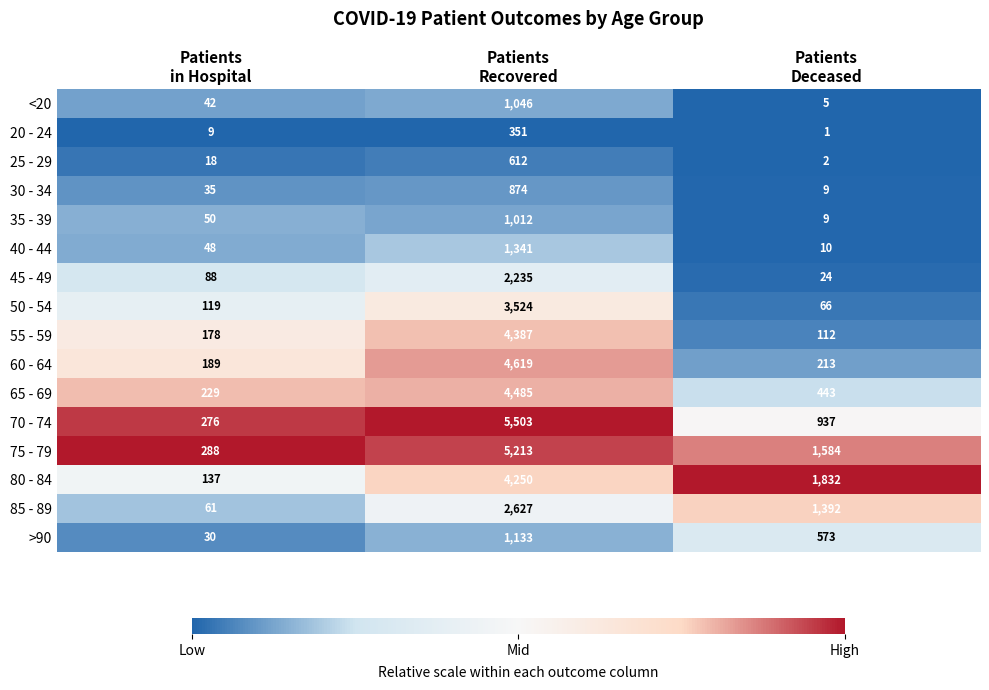

Which series has the largest range (max minus min)?

70 - 74